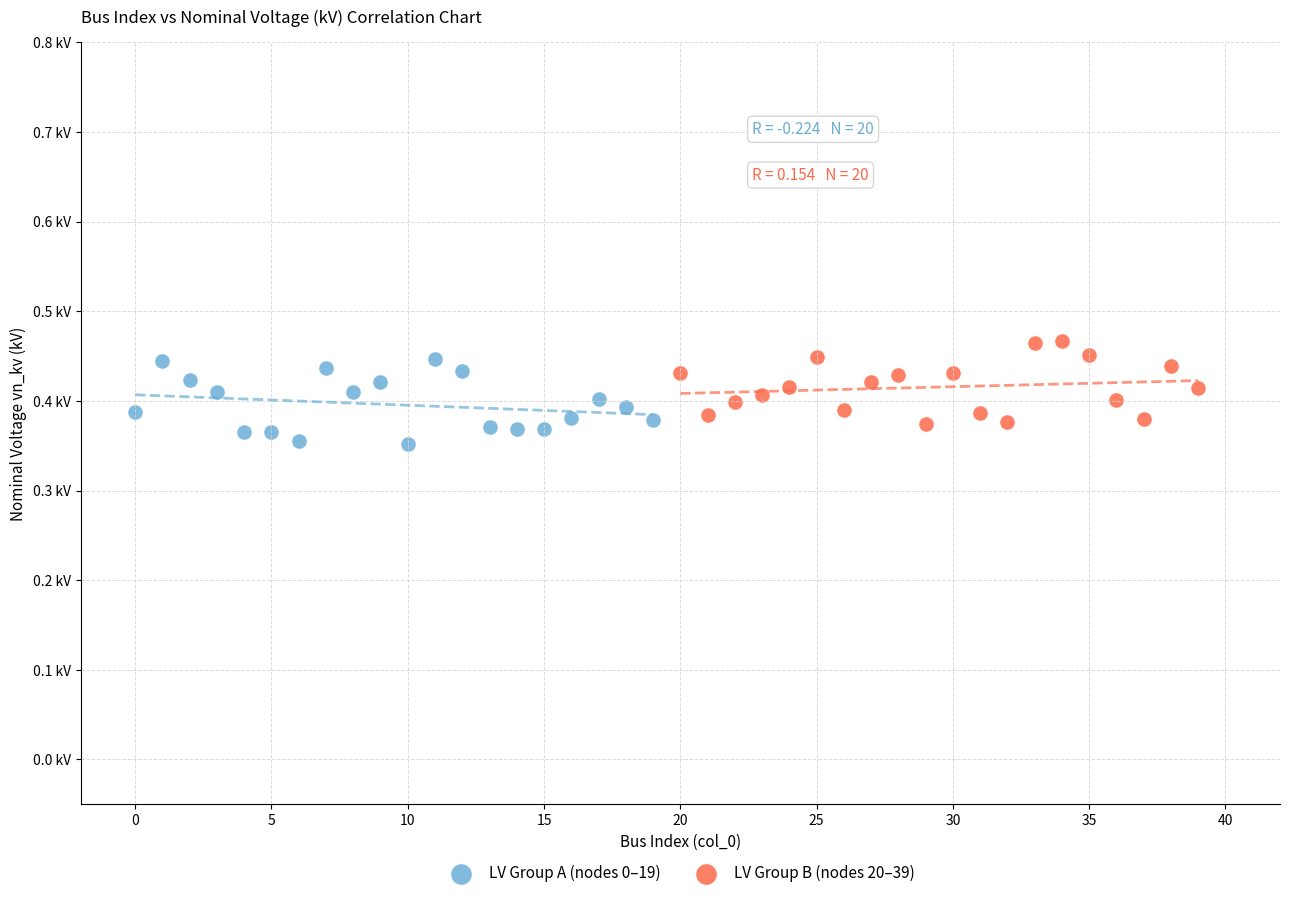

What are all the series names shown in the legend?

LV Group A (nodes 0–19), LV Group B (nodes 20–39)